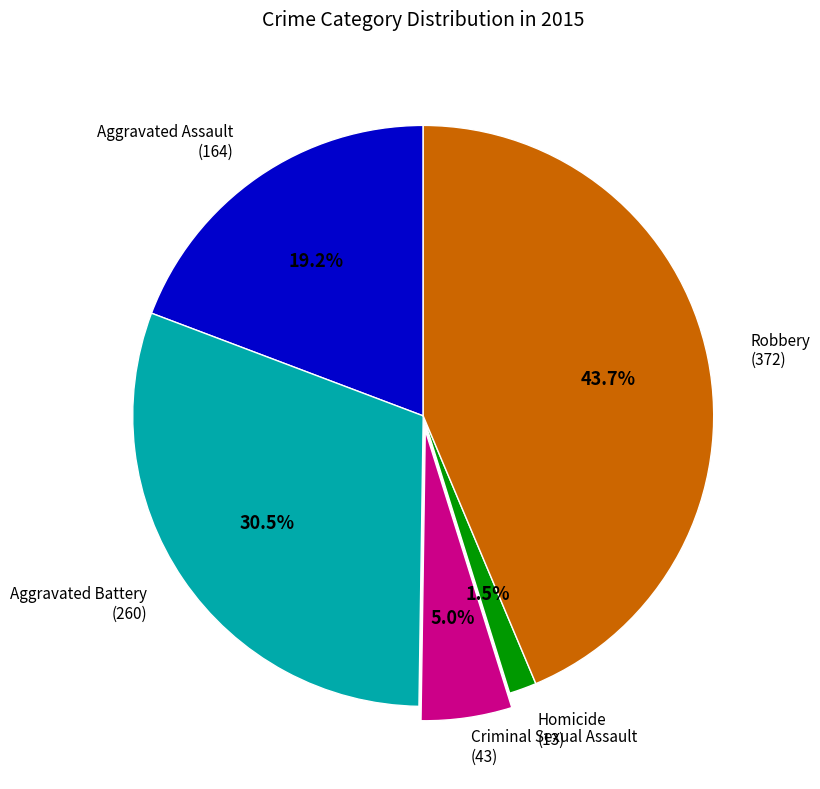

Is there a majority slice in this chart?

No